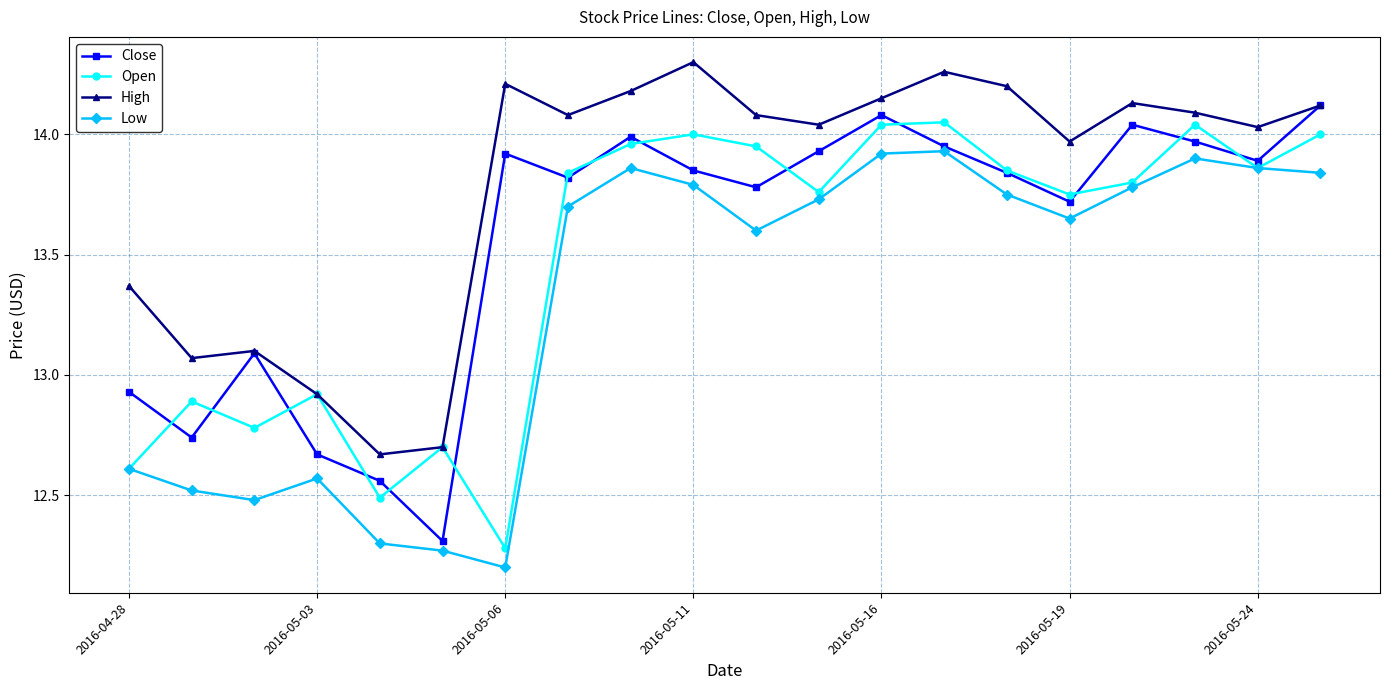

At how many categories does at least one series exceed 13?

17